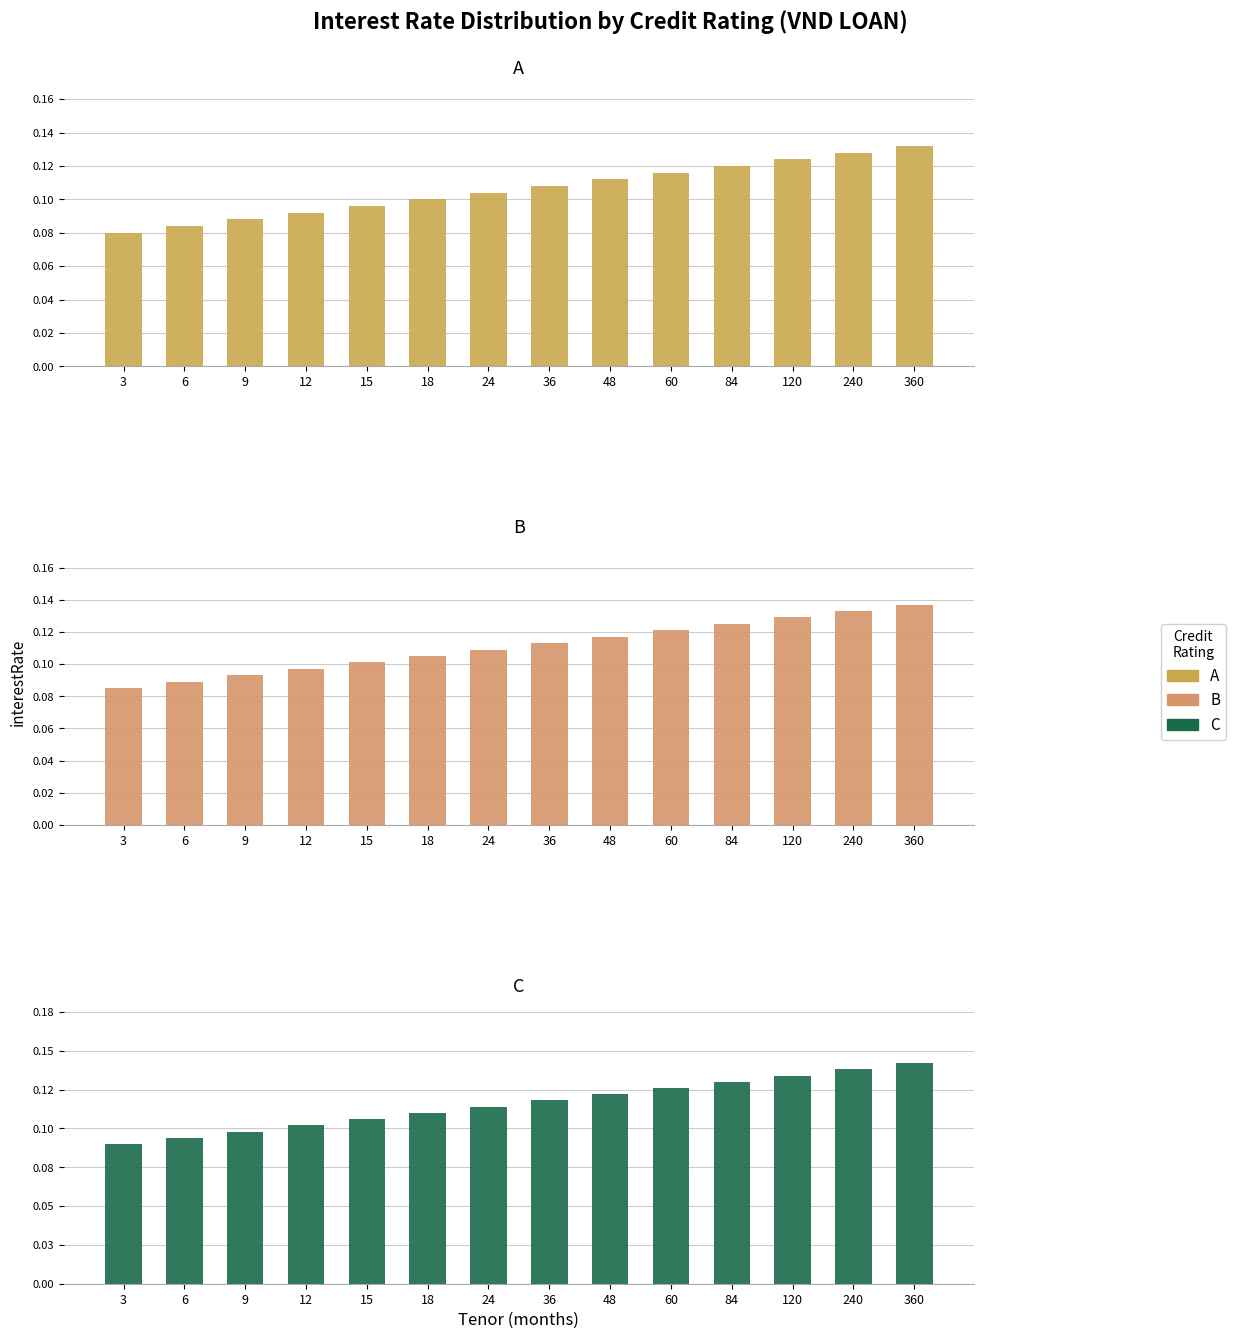

Reading left to right, transcribe all the data shown in this chart.

A: 3=0.1	6=0.1	9=0.1	12=0.1	15=0.1	18=0.1	24=0.1	36=0.1	48=0.1	60=0.1	84=0.1	120=0.1	240=0.1	360=0.1
B: 3=0.1	6=0.1	9=0.1	12=0.1	15=0.1	18=0.1	24=0.1	36=0.1	48=0.1	60=0.1	84=0.1	120=0.1	240=0.1	360=0.1
C: 3=0.1	6=0.1	9=0.1	12=0.1	15=0.1	18=0.1	24=0.1	36=0.1	48=0.1	60=0.1	84=0.1	120=0.1	240=0.1	360=0.1